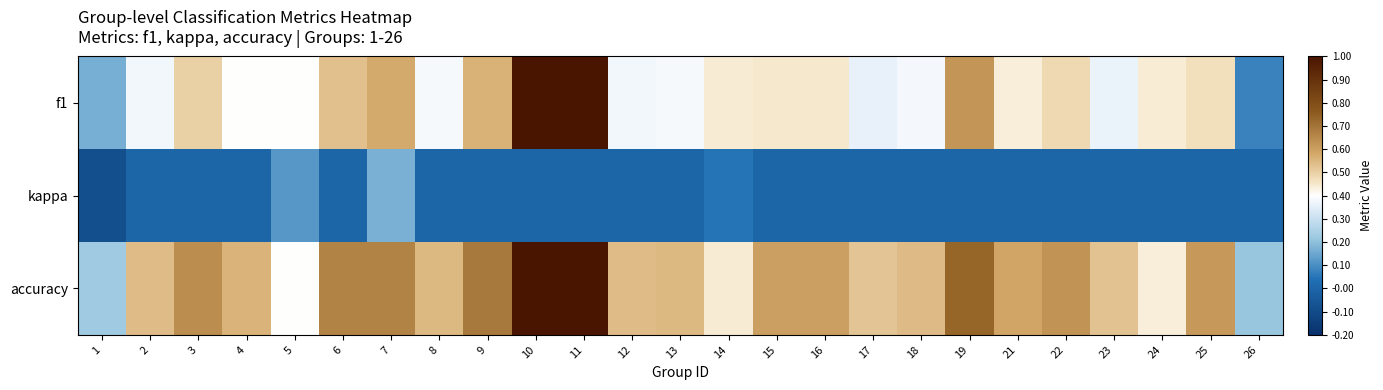

At 14, list the series in order from smallest to largest.

kappa, f1, accuracy